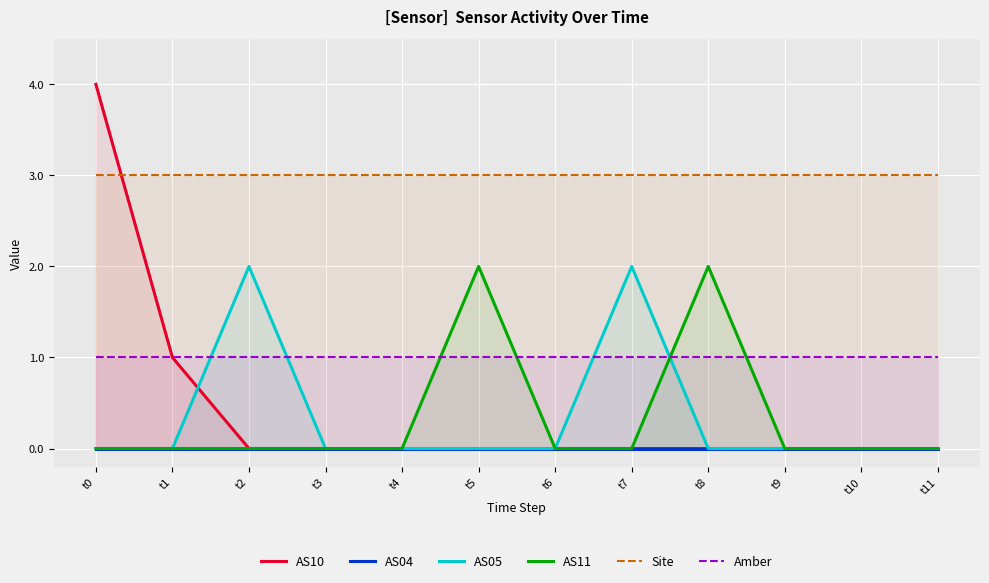

What is the greatest value displayed?

4